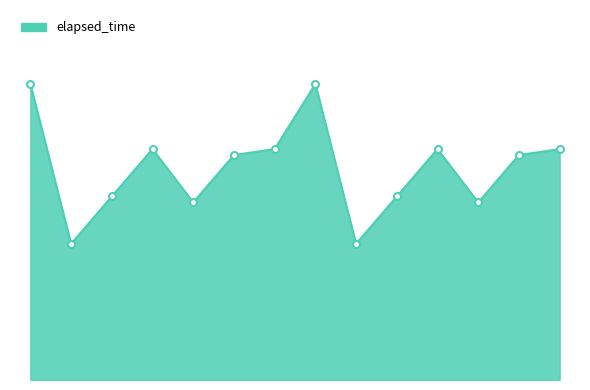

Which category has the highest value across all series?

1574052912000